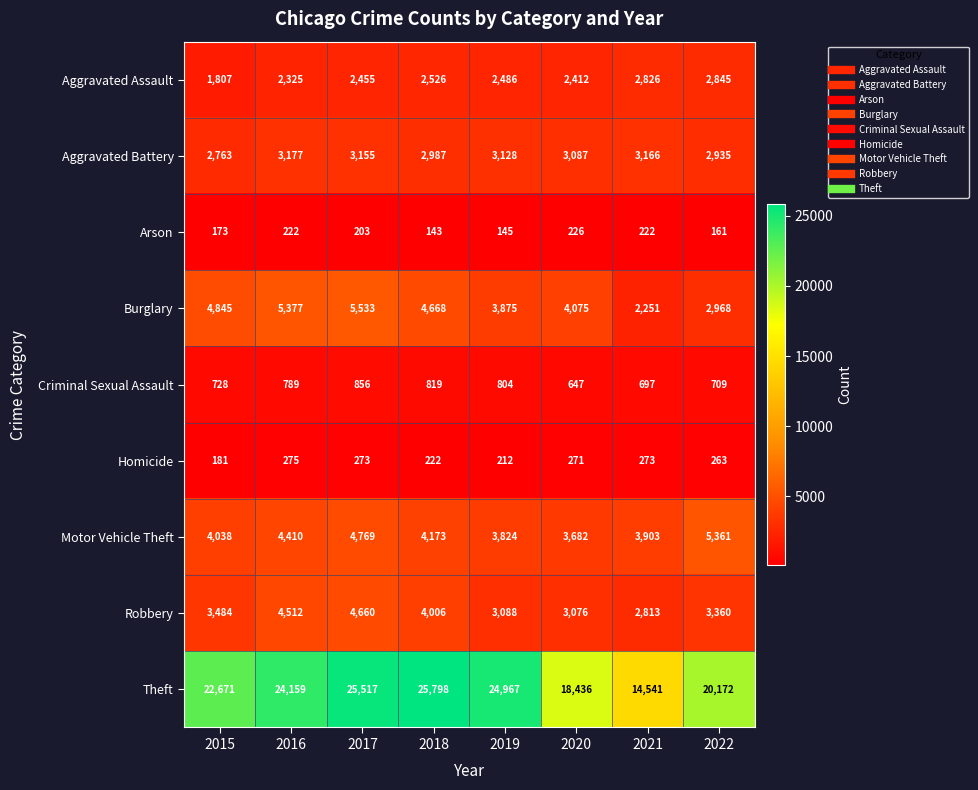

Is it true that Aggravated Assault equals 2439 at 2015?

False